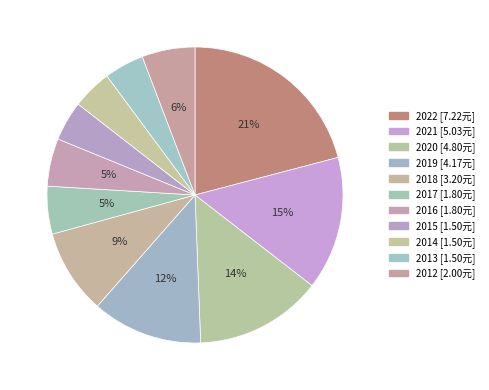

Which slice is the largest?

2022